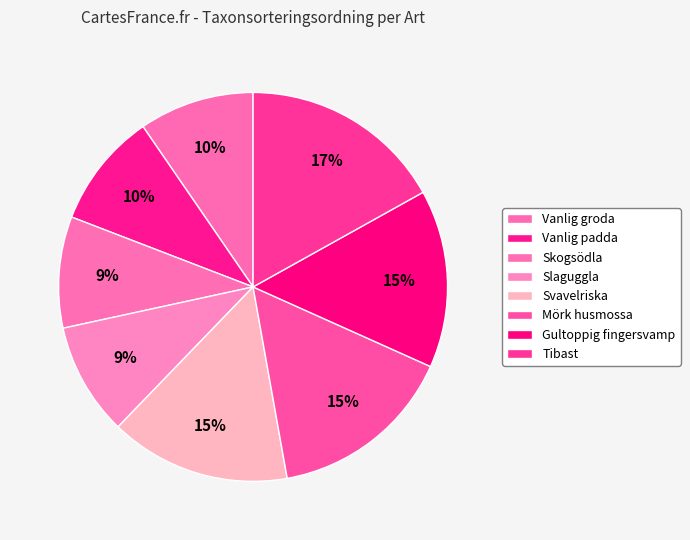

Approximately how many times larger is the value at Mörk husmossa compared to Tibast?

0.9